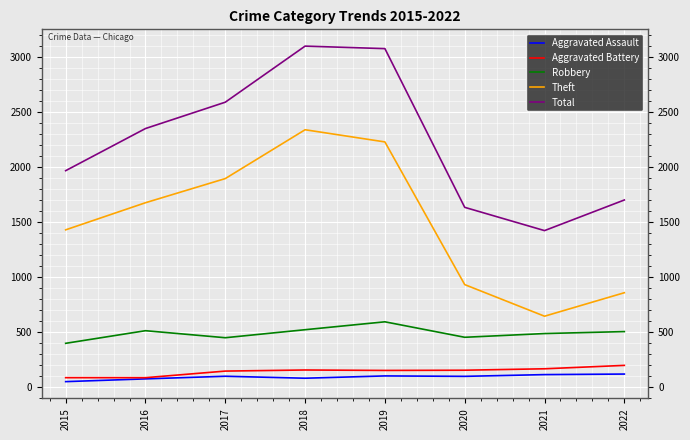

What is the difference between the highest and lowest values at 2019?

2982